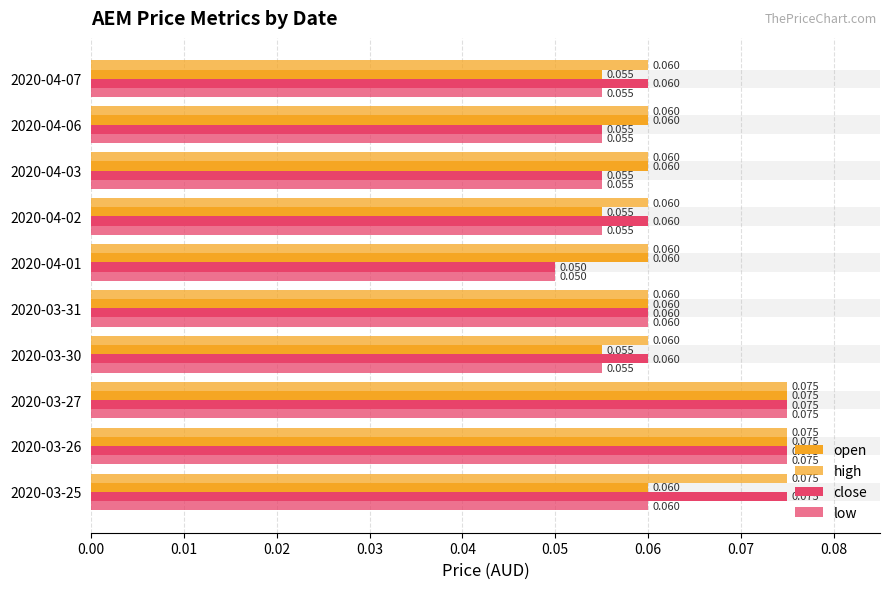

Which series has the largest range (max minus min)?

close